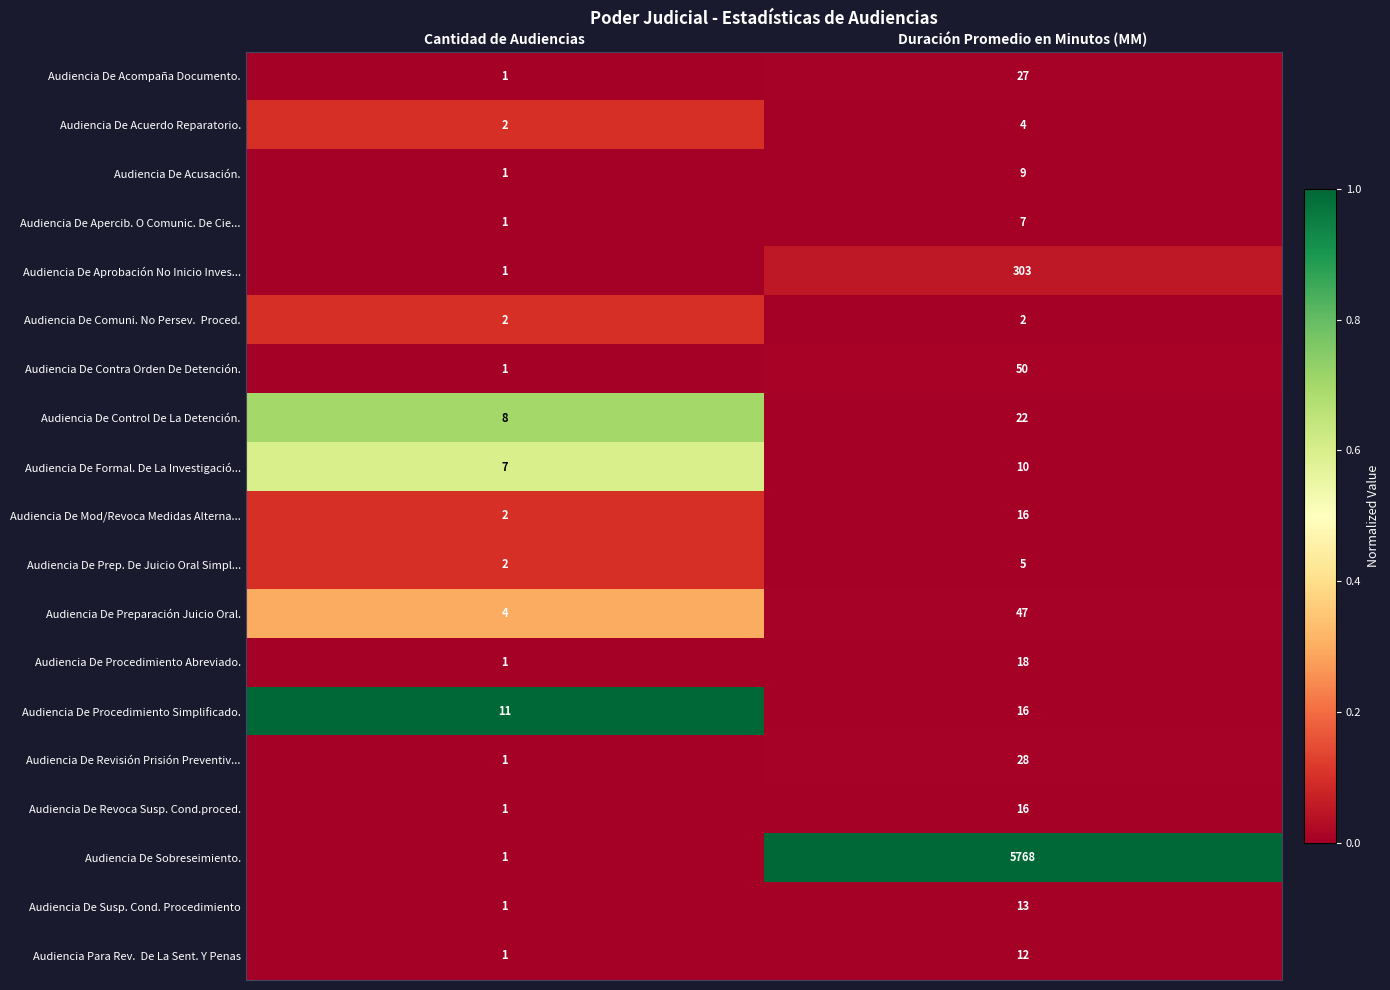

Which series changed the most between Cantidad de Audiencias and Duración Promedio en Minutos (MM)?

Audiencia De Sobreseimiento.